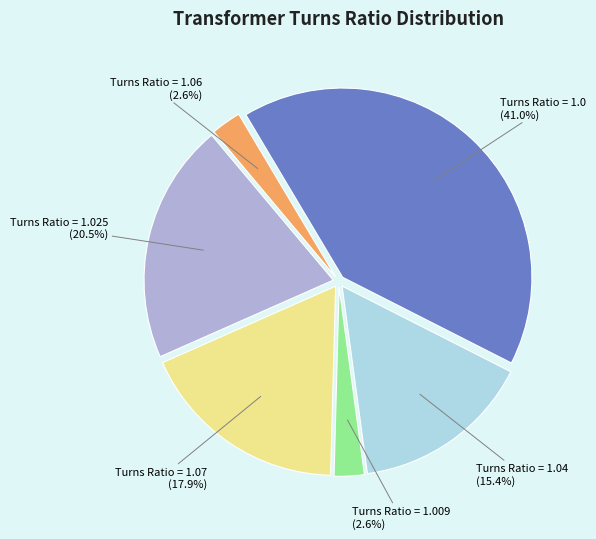

Is there any slice that represents more than half of the pie?

No